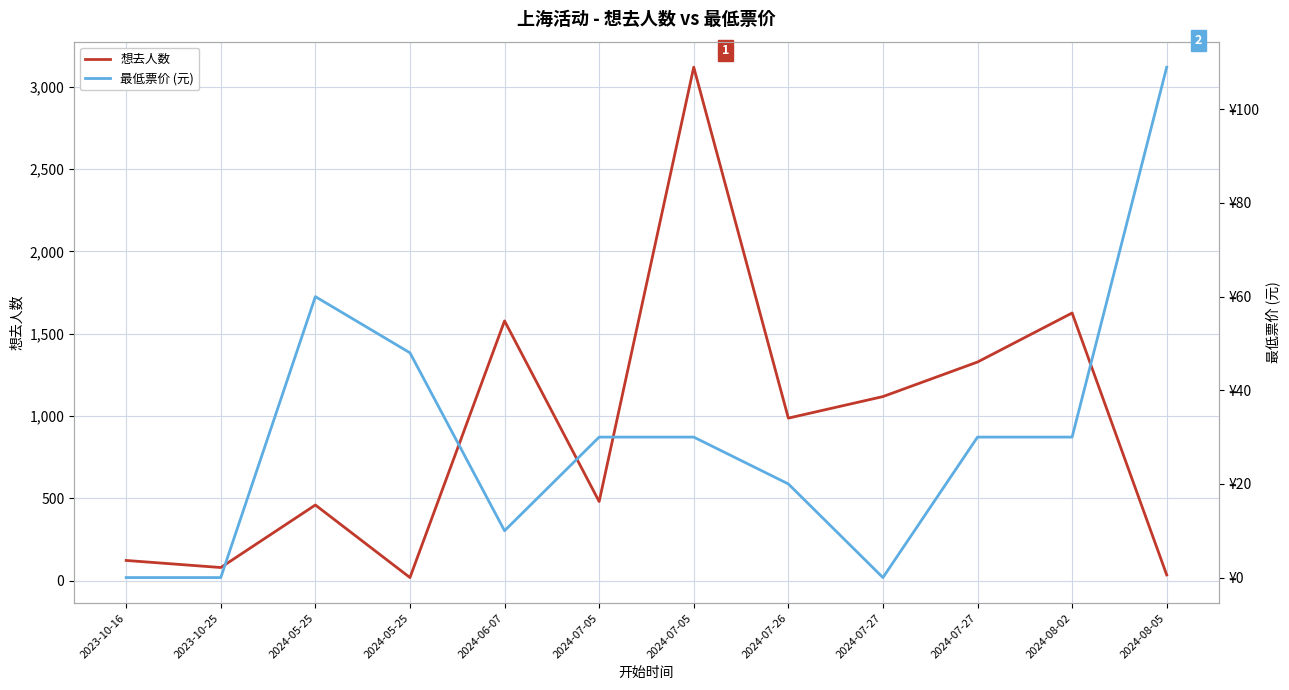

Between which two adjacent categories do 最低票价 (元) and 想去人数 first intersect?

2024-05-25 and 2024-05-25